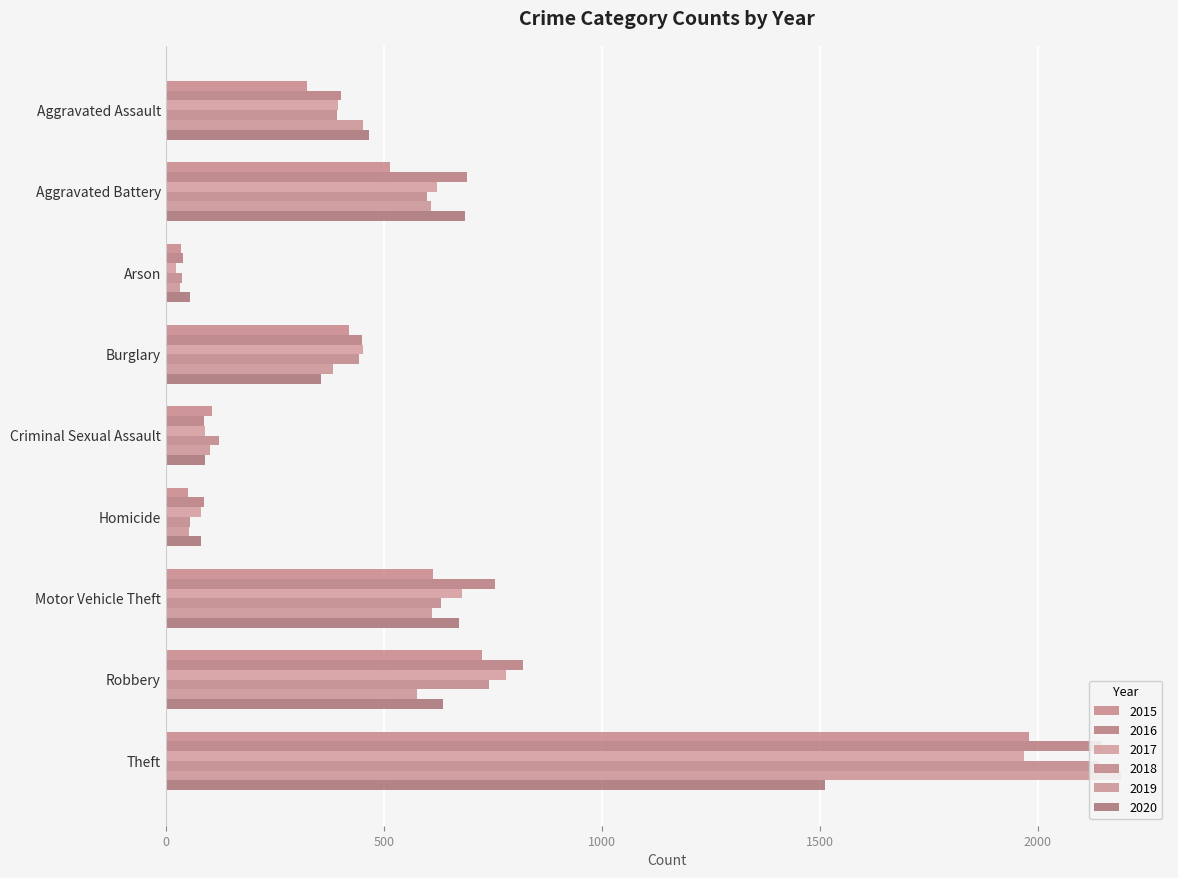

Which series has the largest total across all categories?

2016